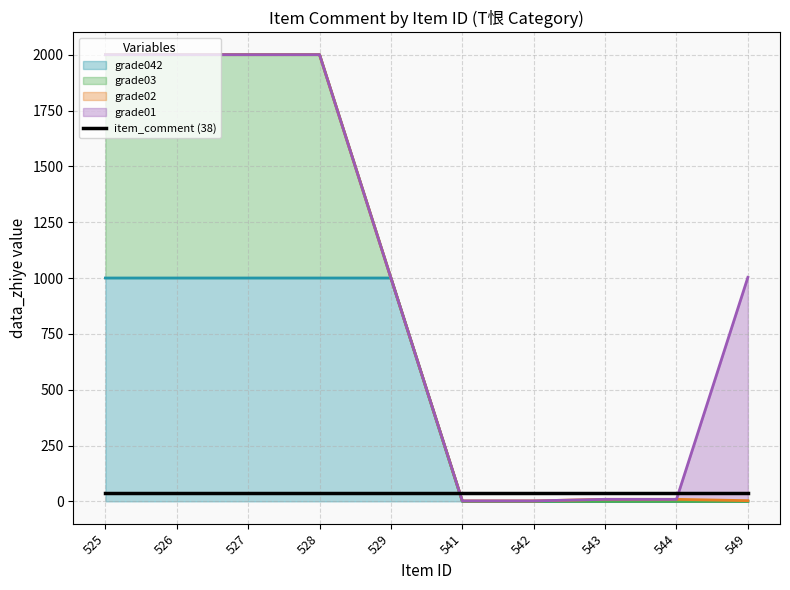

What is the spread (max minus min) of values at 526?

1000